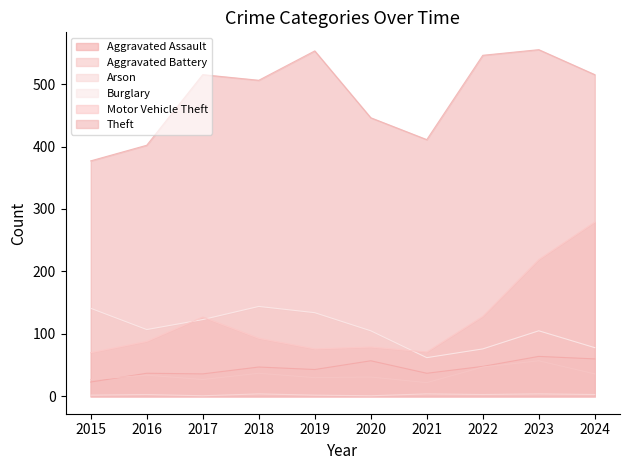

The value of Arson at 2018 is 2. True or false?

False